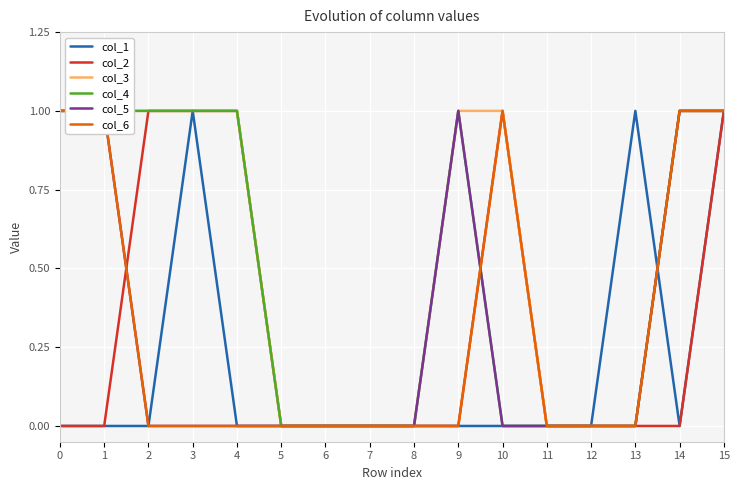

What is the value of the col_2 point at the 5th from the left?

1